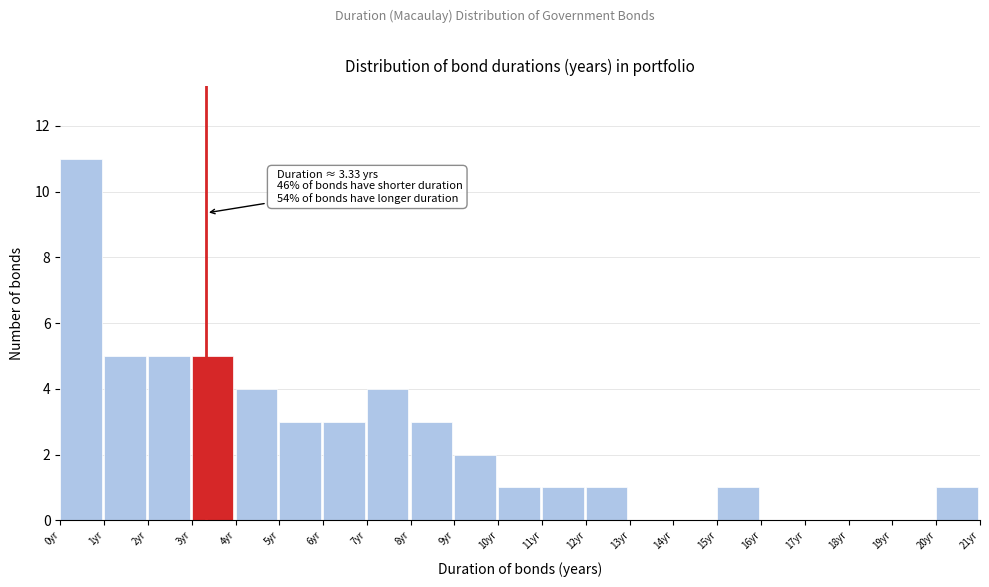

Over which range of the x-axis is the bar tallest?

0 to 1